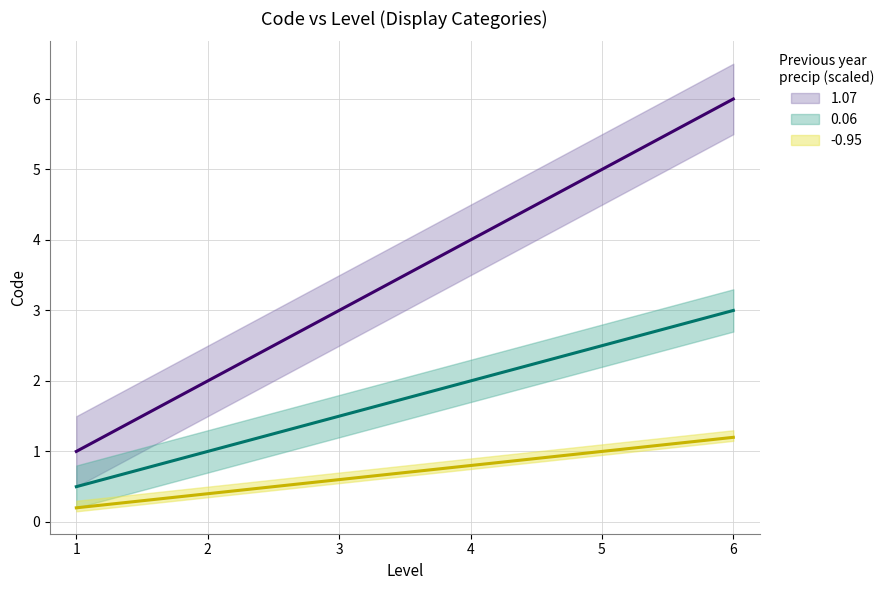

True or false: the data shows 3 at 5.

False